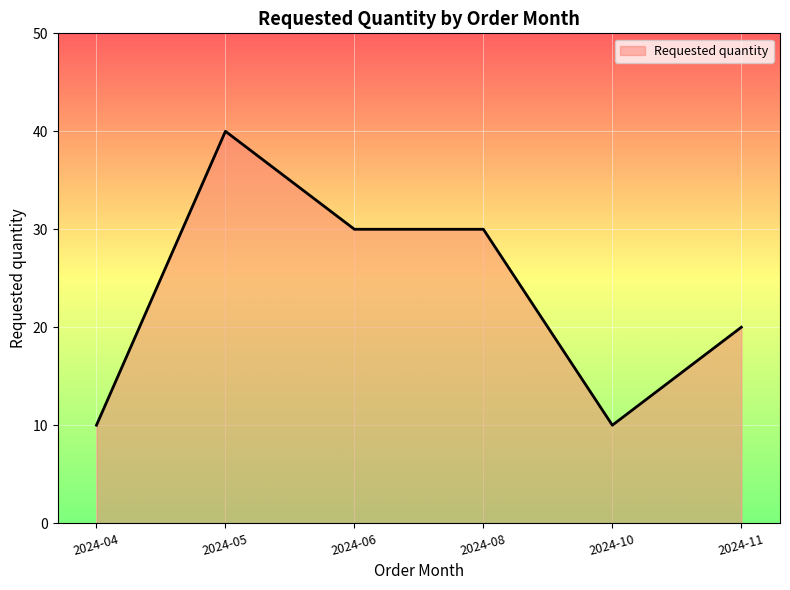

What is the approximate value at 2024-05?

40